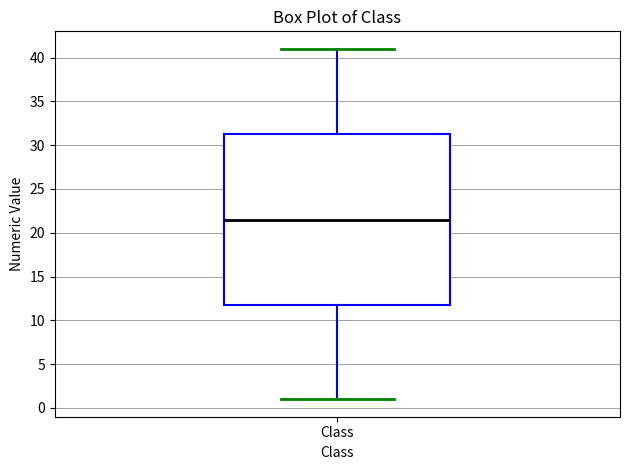

Where does the upper whisker of the box for Class end on the y-axis? The values are not printed on the chart, so give them approximately, as read against the axis.

41.0